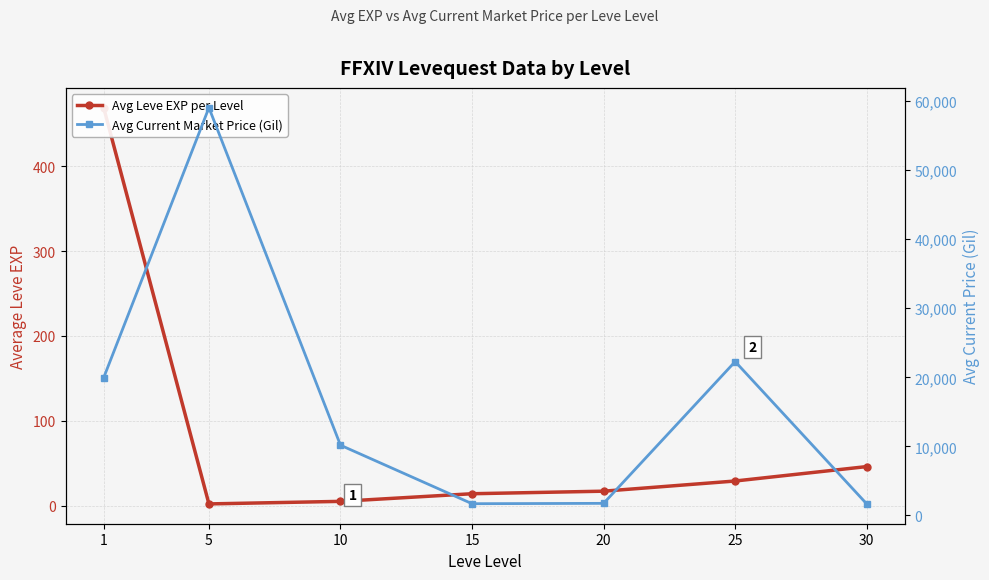

True or false: Avg Leve EXP per Level has more than 0 interior local peaks.

False